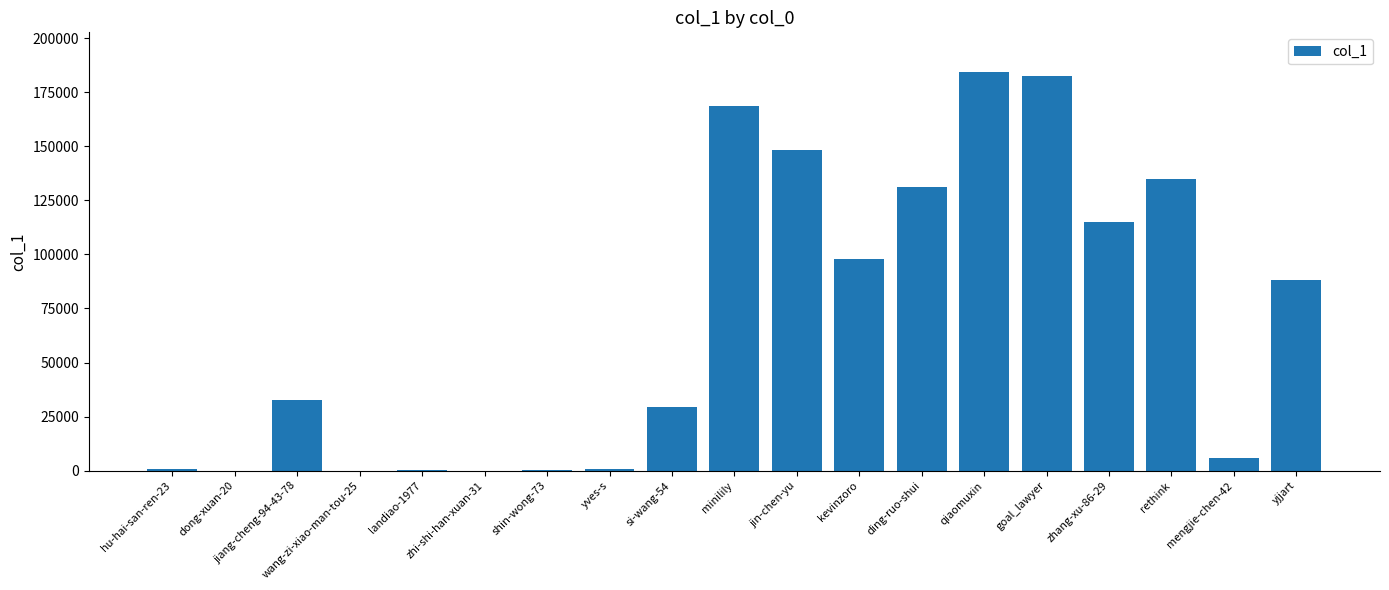

Between yves-s and minilily, which is larger?

minilily